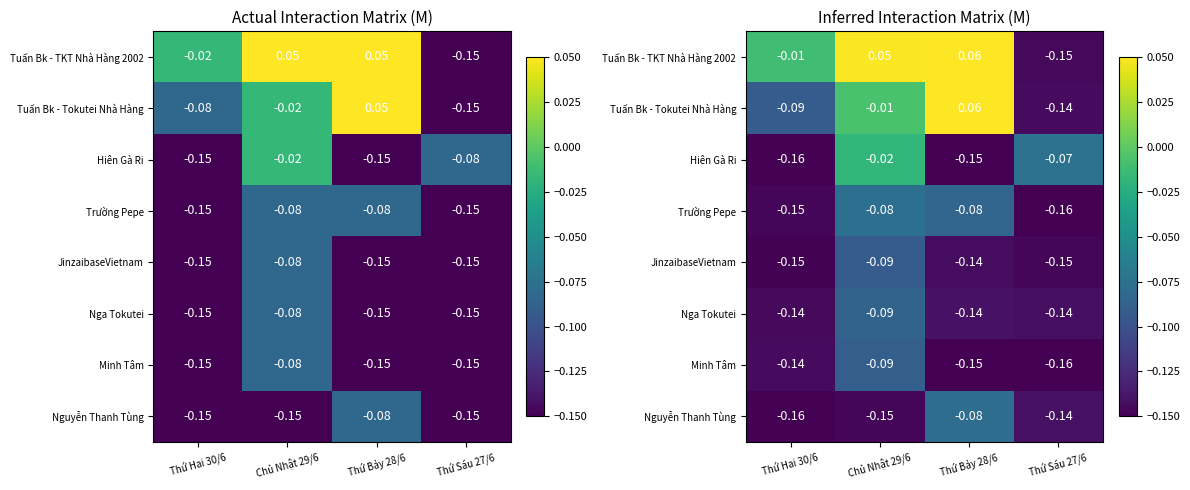

The value of JinzaibaseVietnam at Thứ Bảy 28/6 is -0.2. True or false?

False